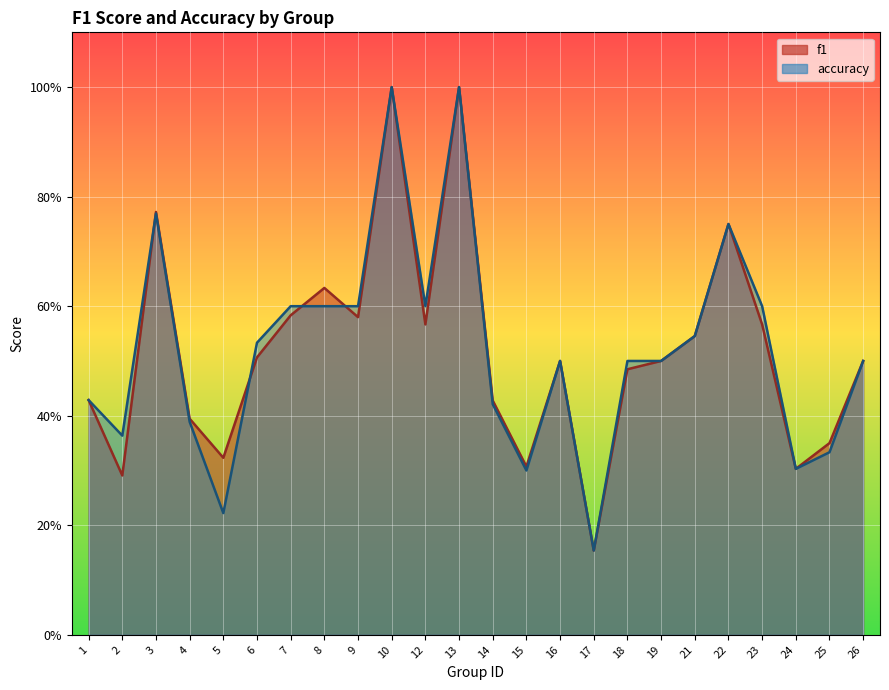

True or false: f1 has a value of 0.1 at 15.

False